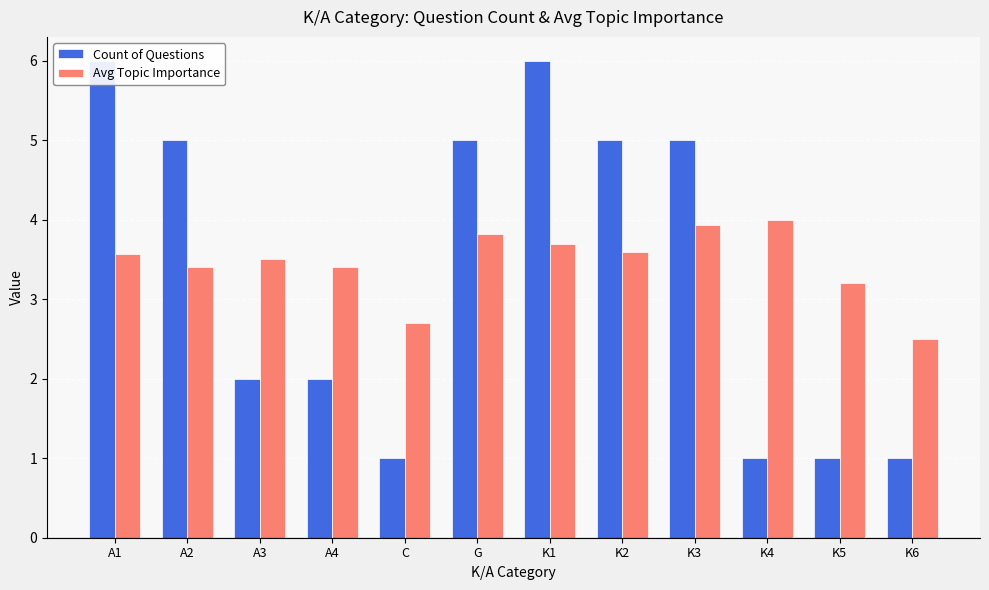

Which category has the lowest value in the Avg Topic Importance series?

K6